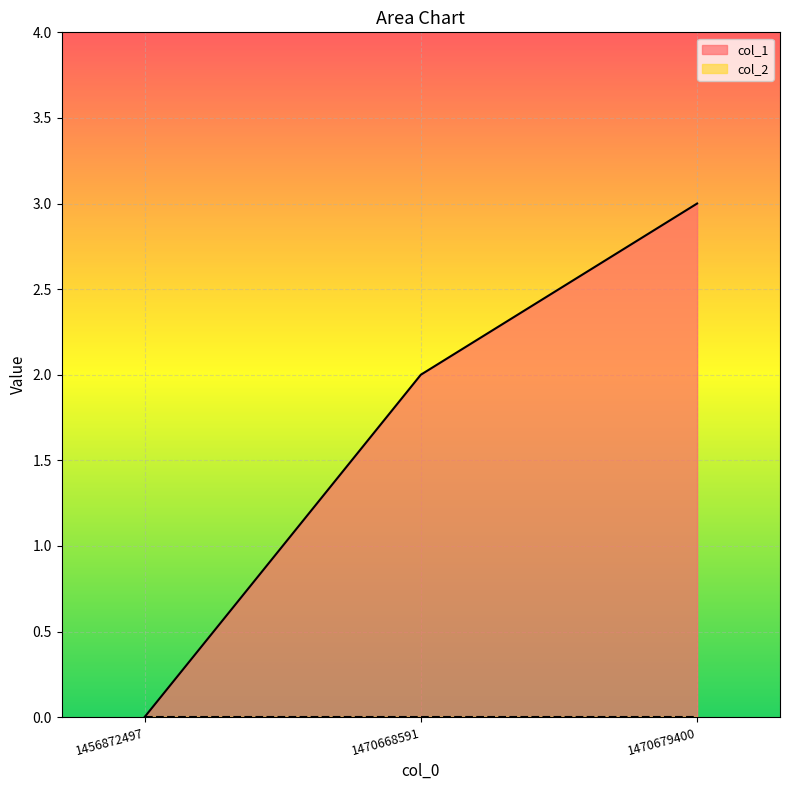

Does the chart display data point markers on the line(s)?

No